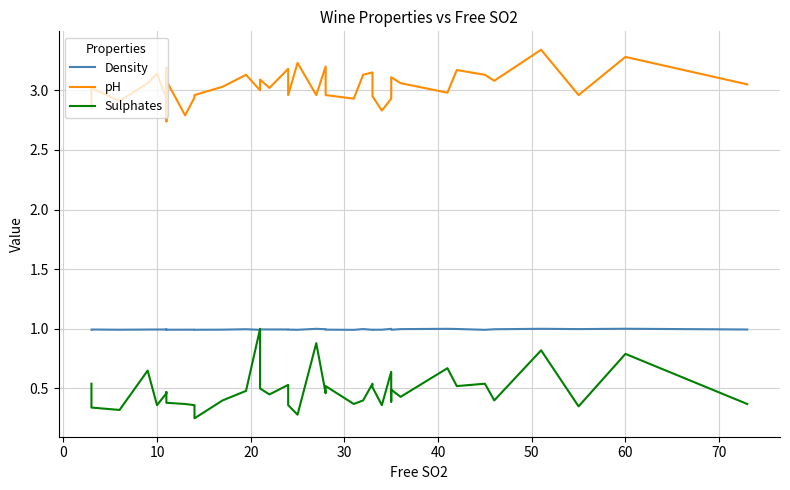

List the series in order of their peak value, lowest first.

Sulphates, Density, pH